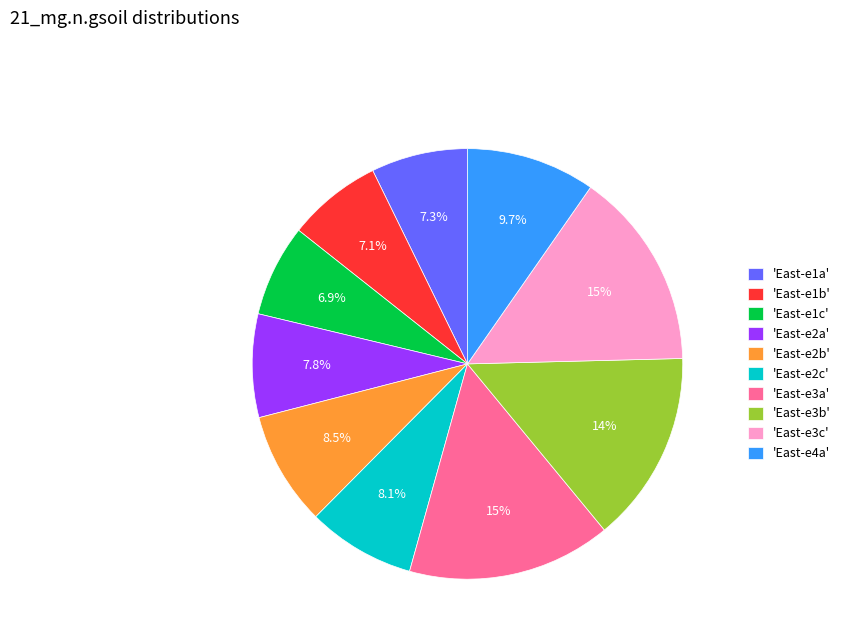

Between 'East-e3c' and 'East-e2c', which is larger?

'East-e3c'